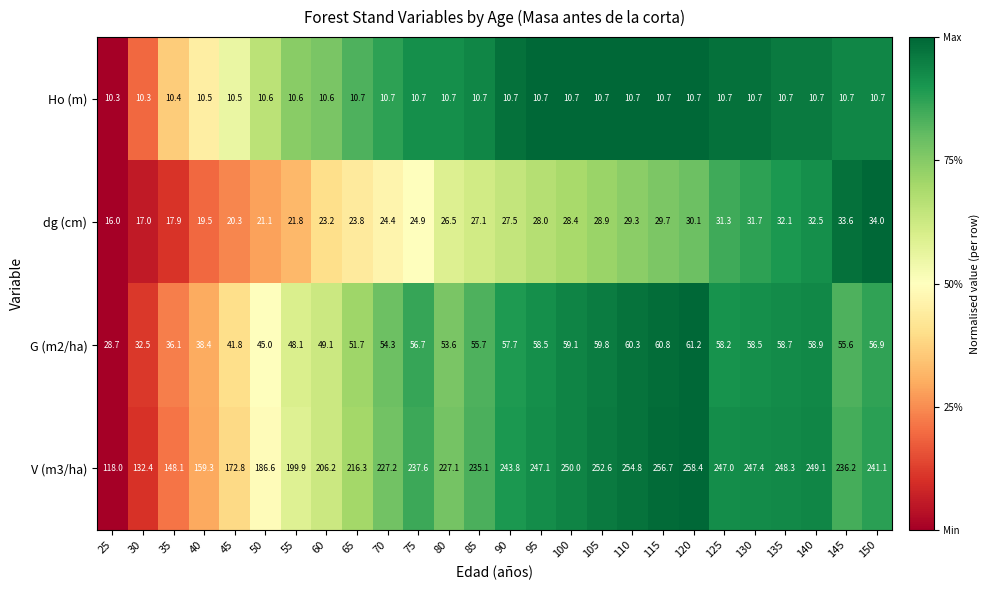

Between 105 and 125, which series saw the biggest shift?

V (m3/ha)